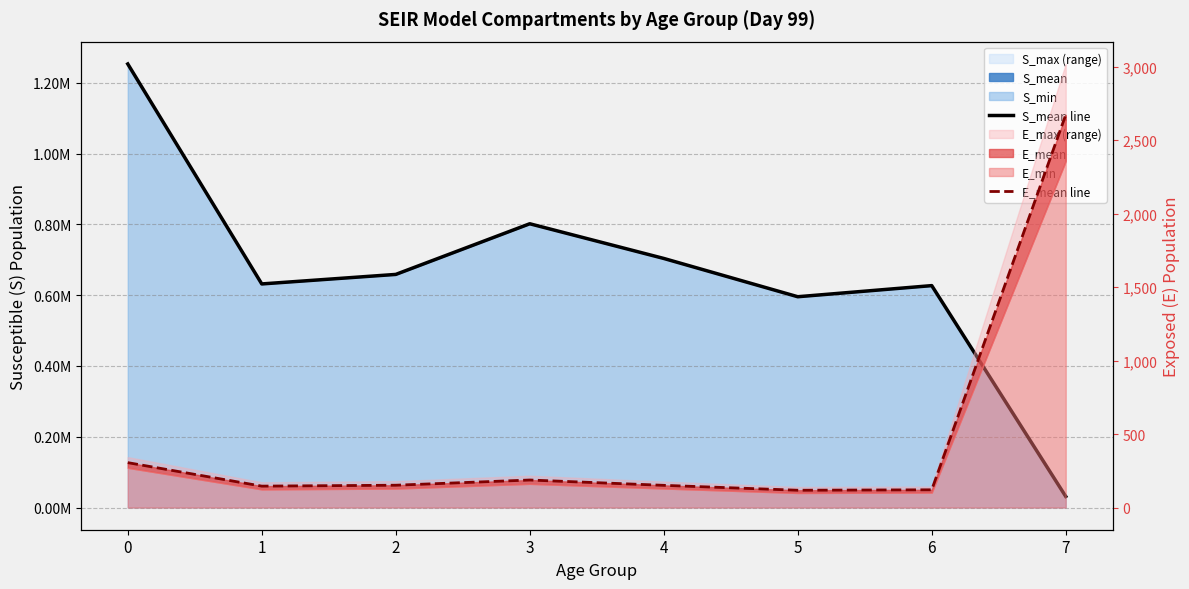

True or false: S_mean line and E_mean line cross at least once.

False